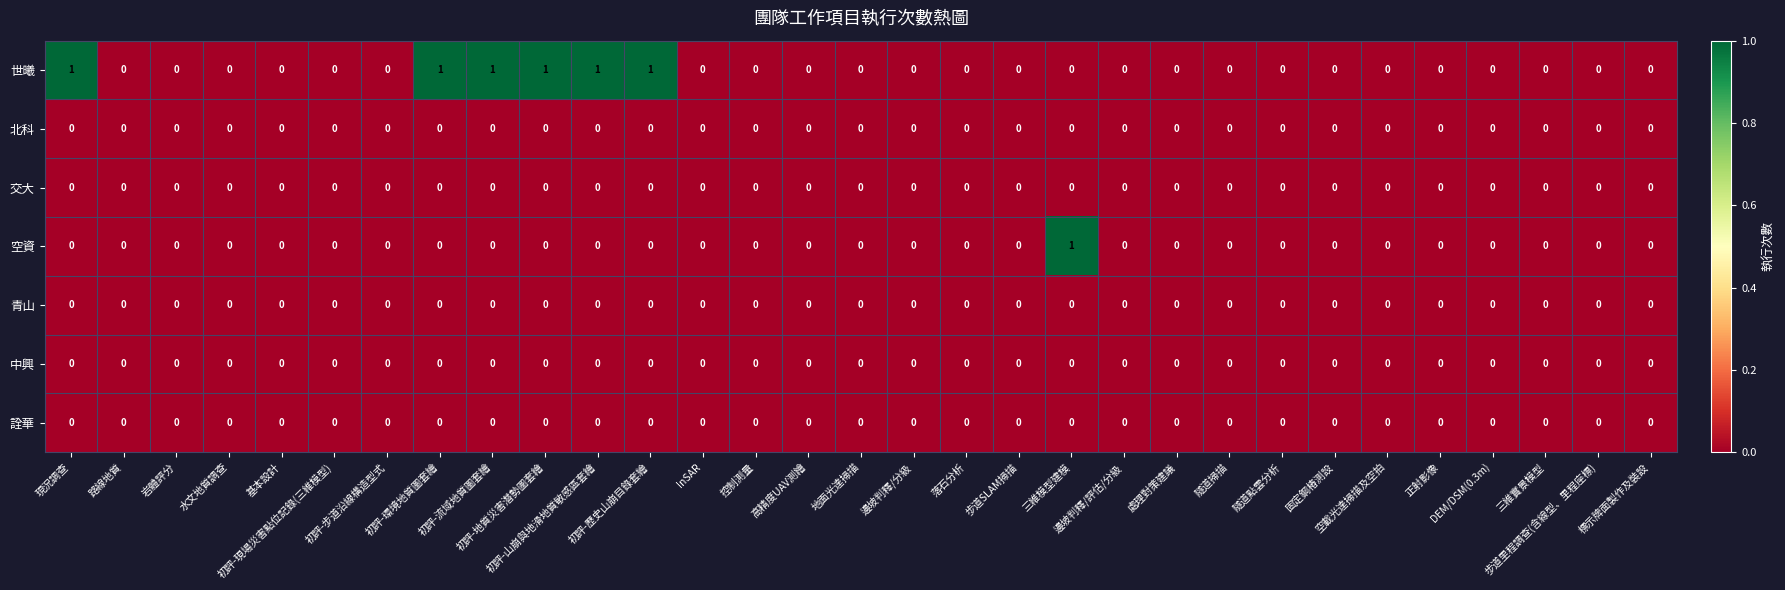

Which series has the largest total across all categories?

世曦